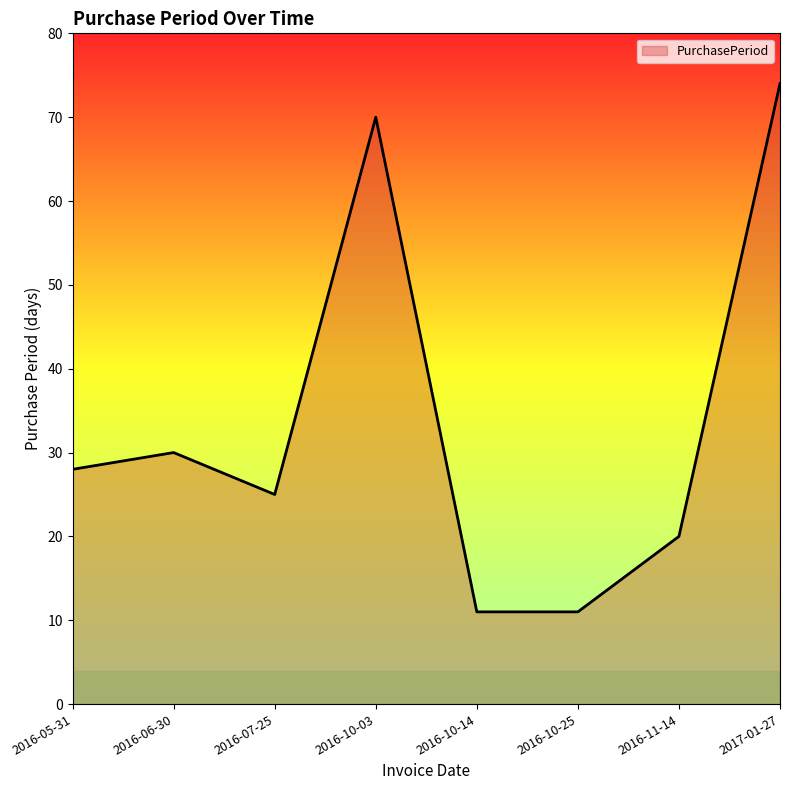

What is the smallest value displayed?

11